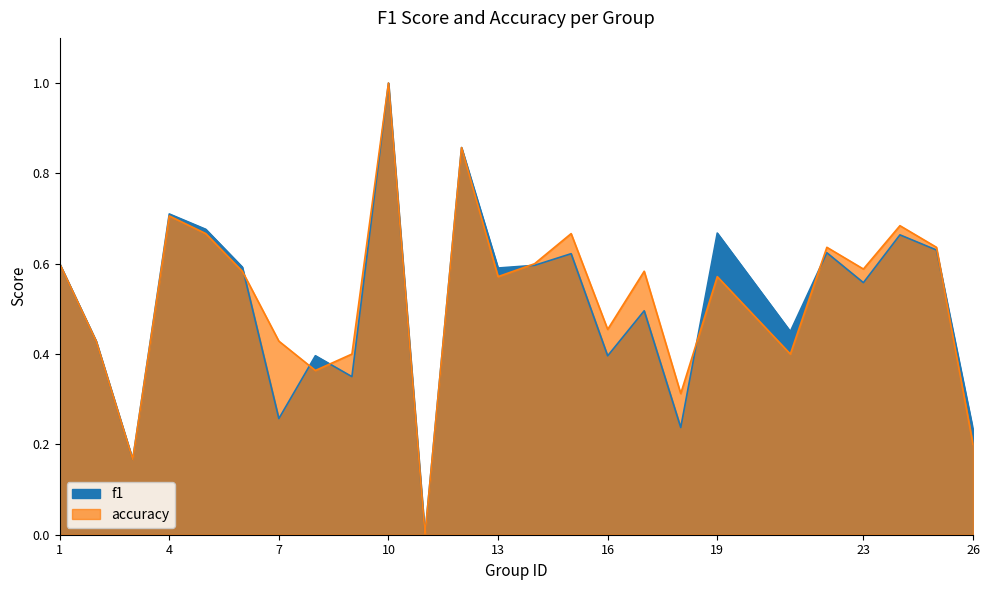

The value of accuracy at 22 is 0.4. True or false?

False